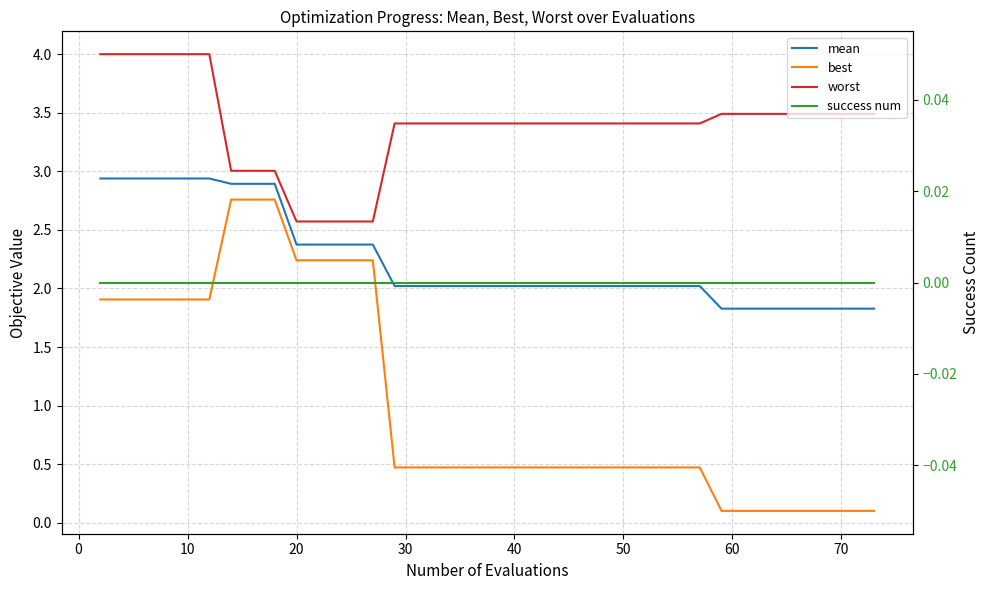

True or false: mean and best cross at least once.

False